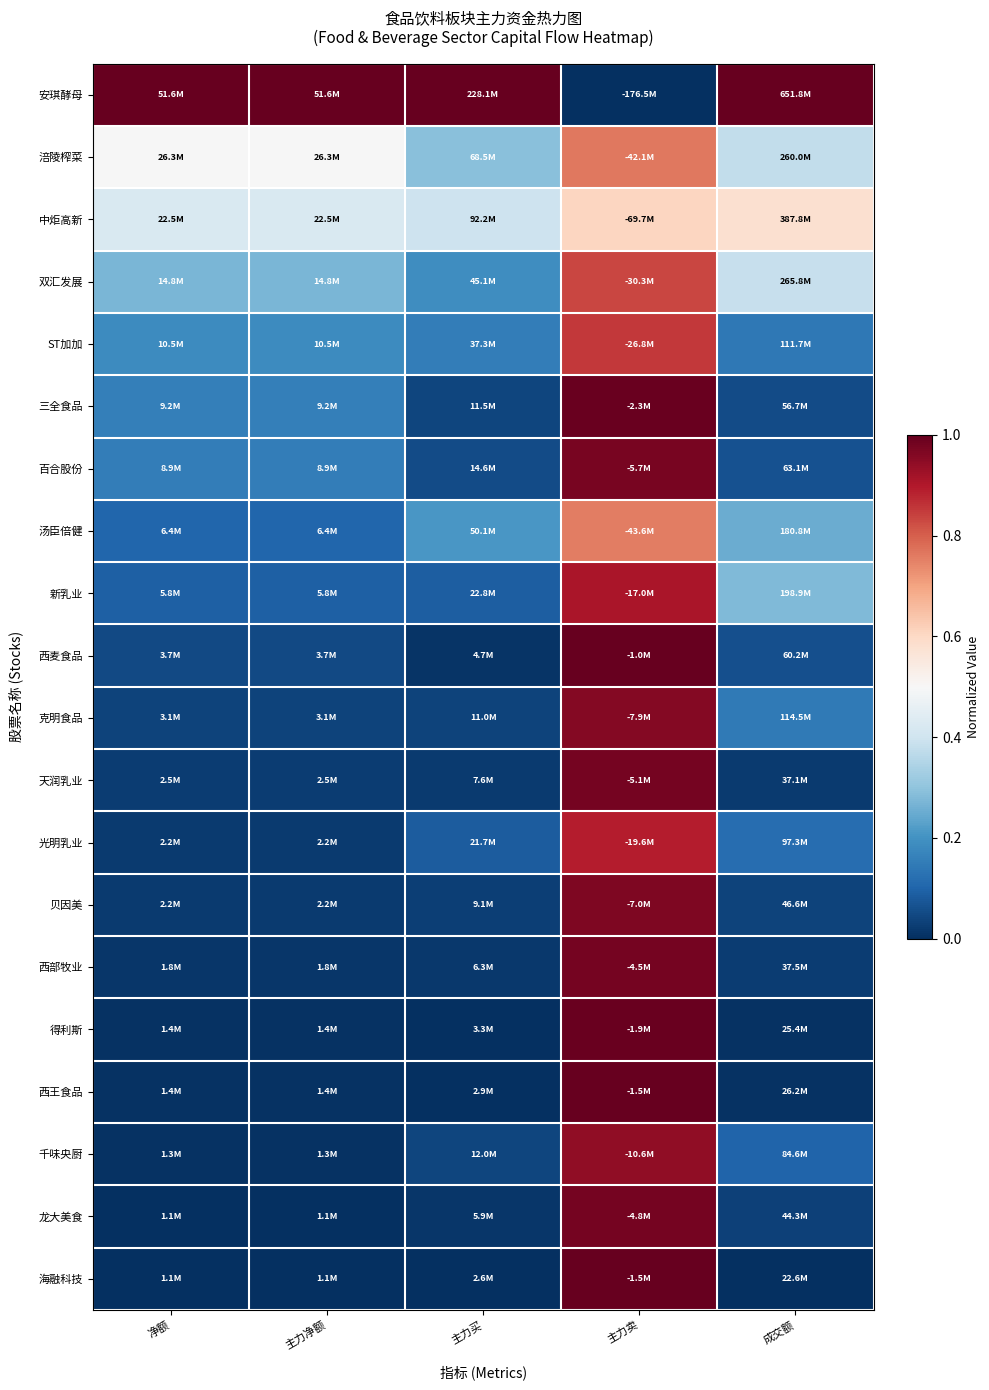

Which category has the lowest value across all series?

主力卖